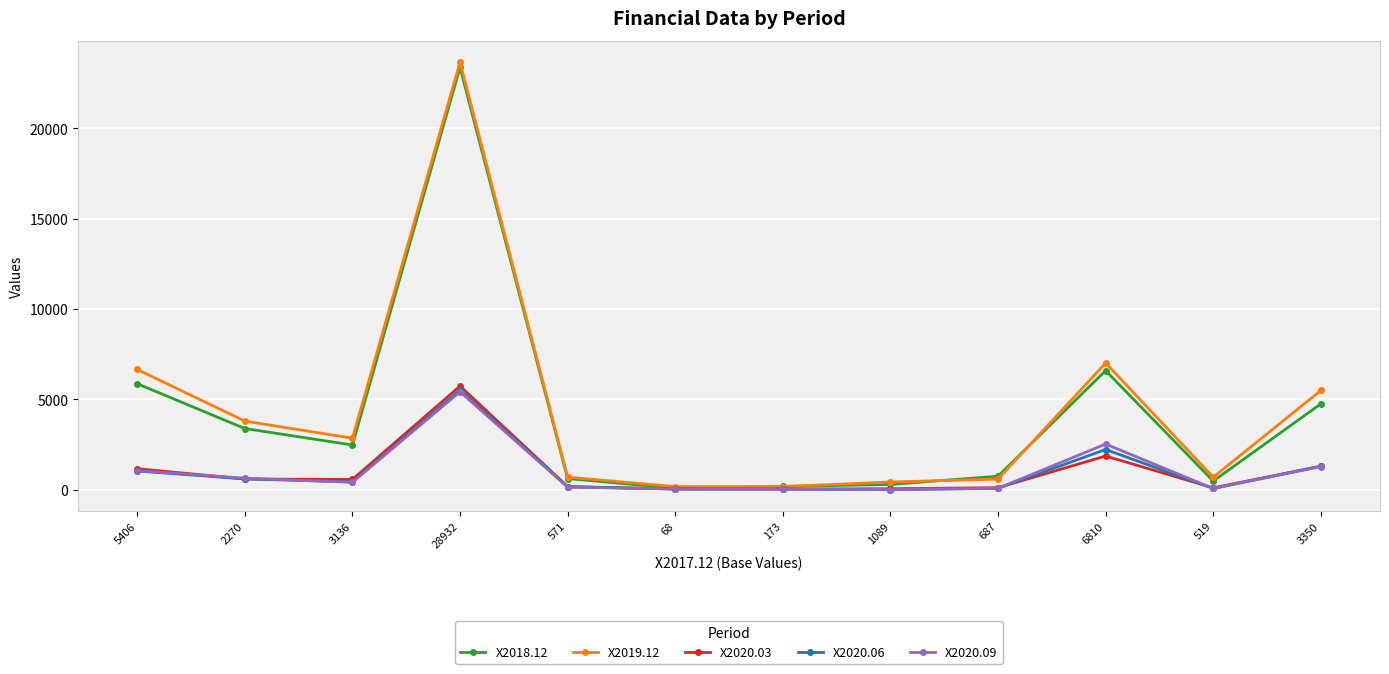

What is the maximum value shown in the chart?

23661